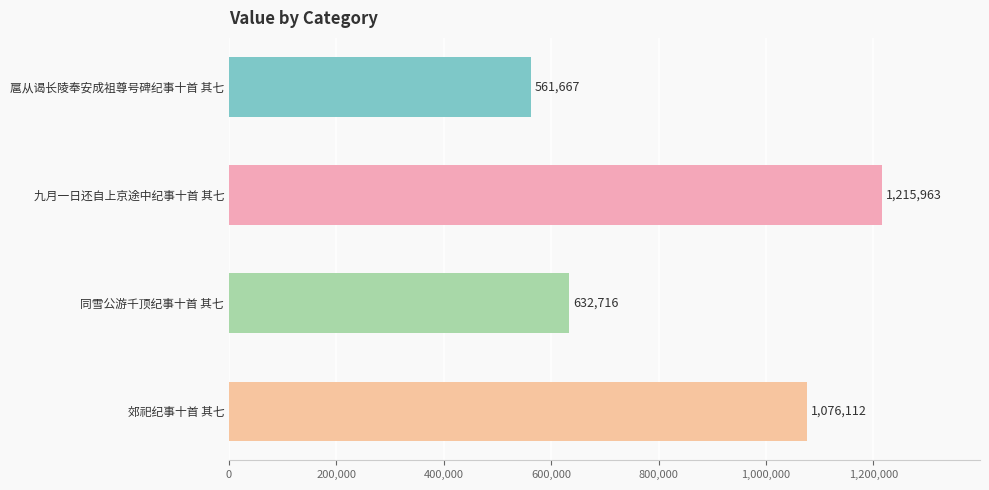

What is the minimum value shown in the chart?

561667